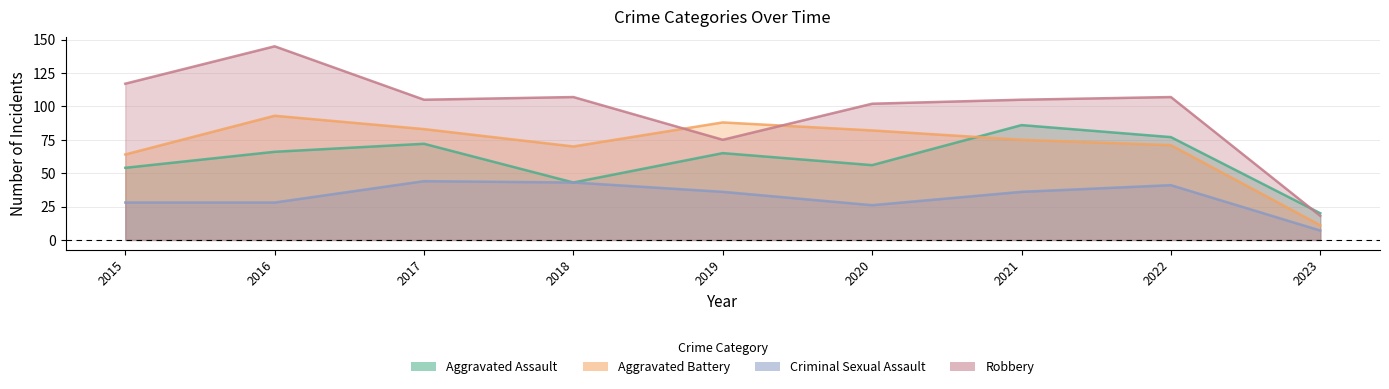

At which category is the sum across all series the highest?

2016